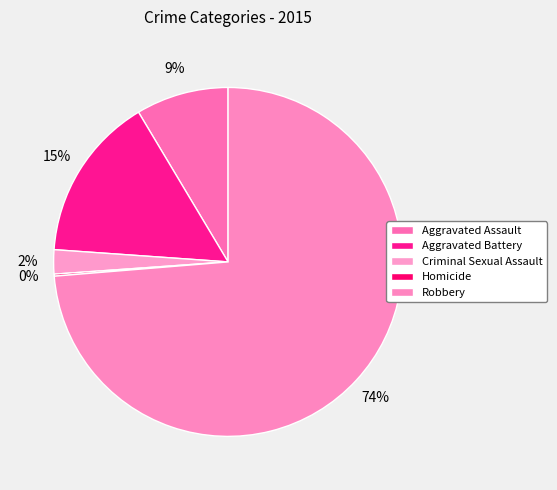

To the nearest percent, what is the difference between the largest and smallest slice percentages?

74%